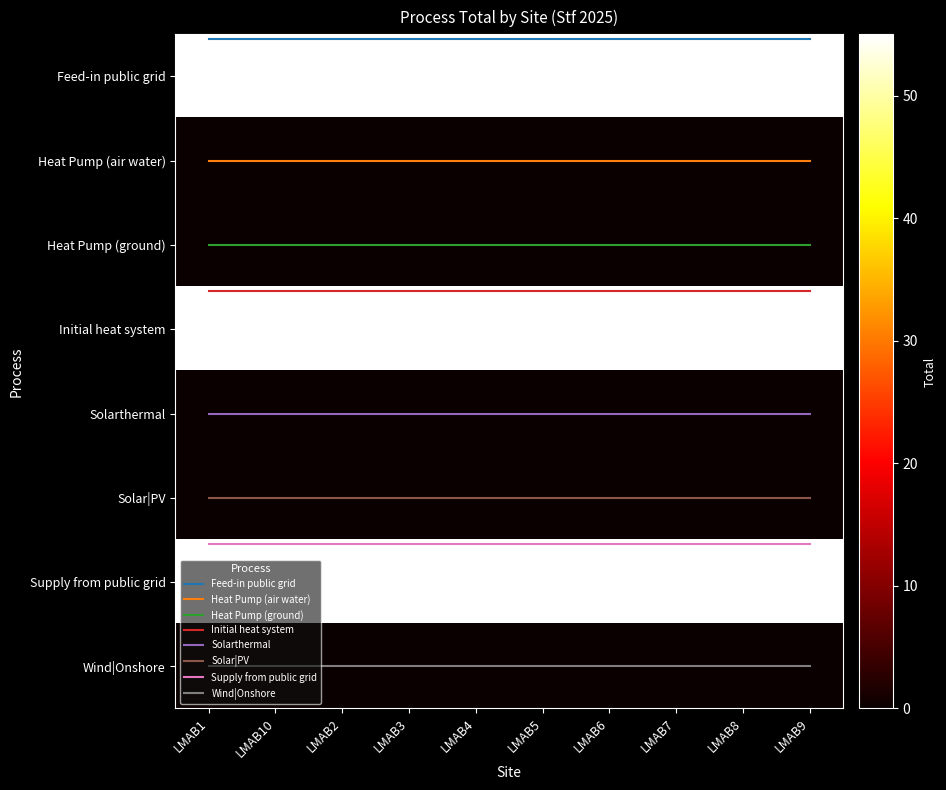

At which label does Wind|Onshore reach its minimum?

LMAB1